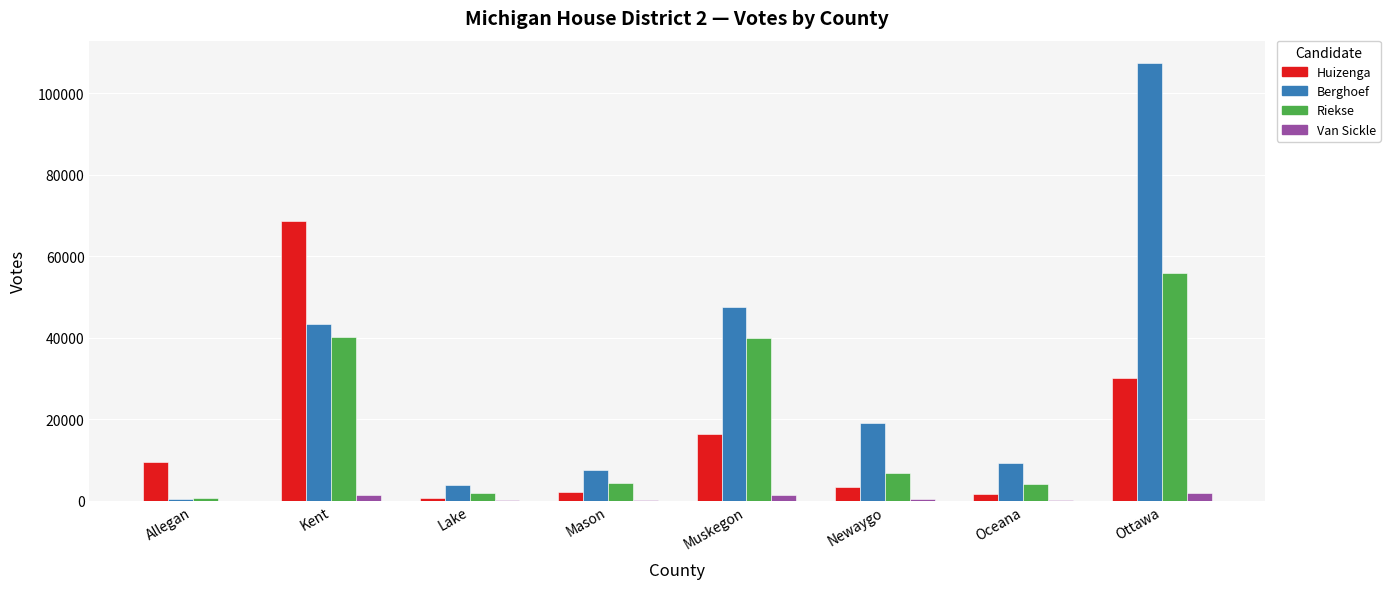

Where is Huizenga nearest to the value 34617?

Ottawa